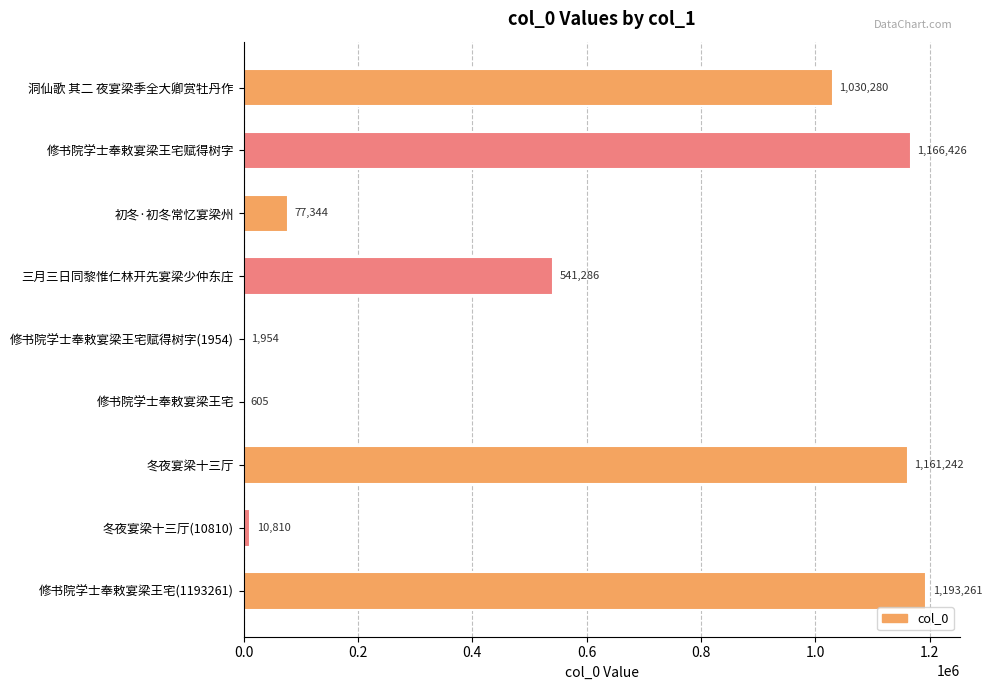

What is the maximum value shown in the chart?

1193261